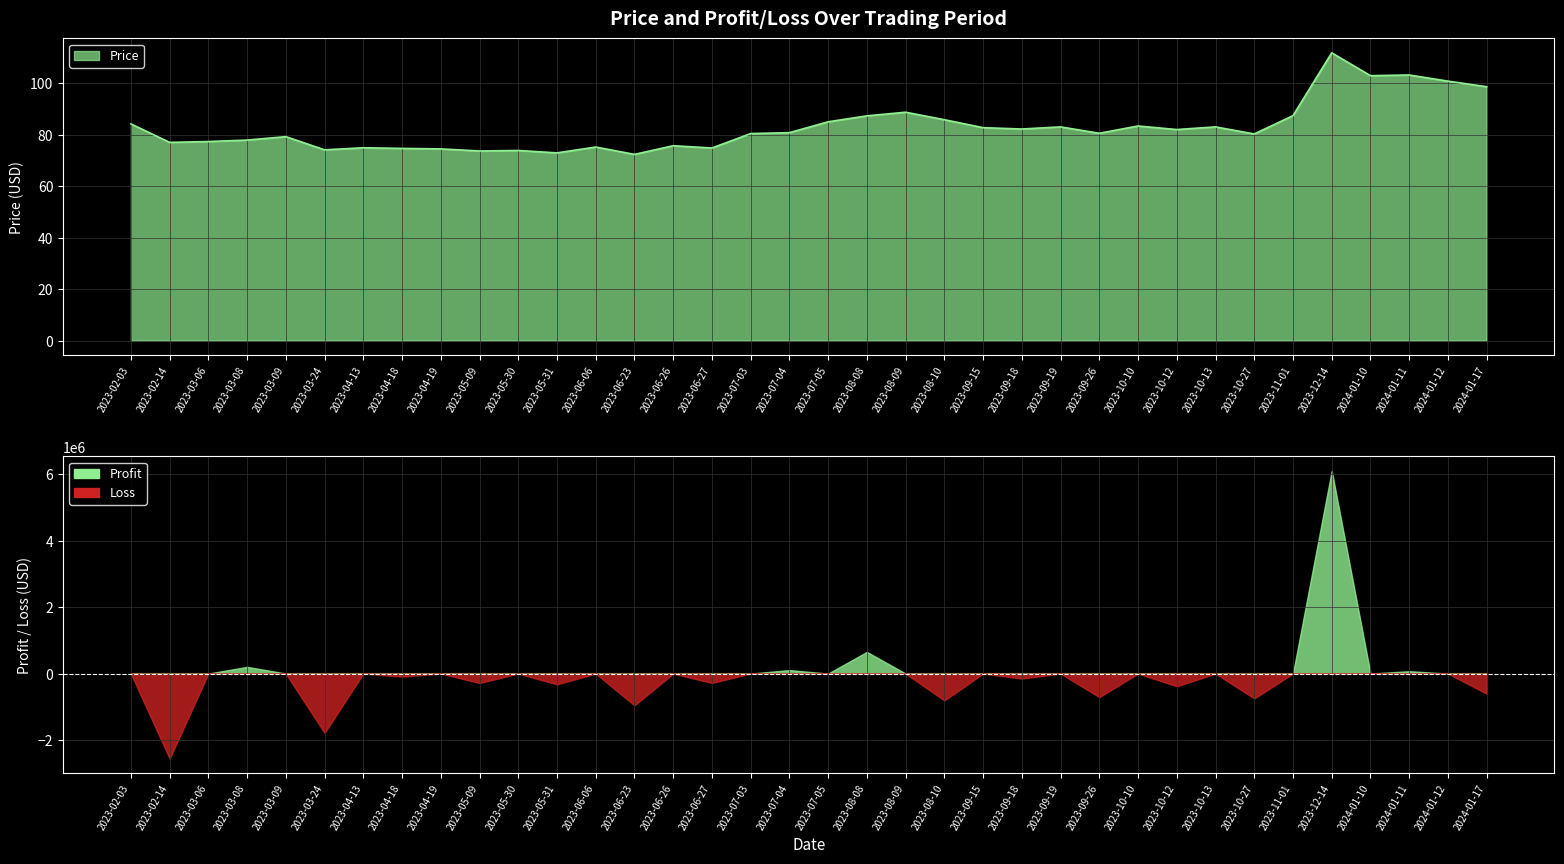

Does the chart have visible grid lines?

Yes